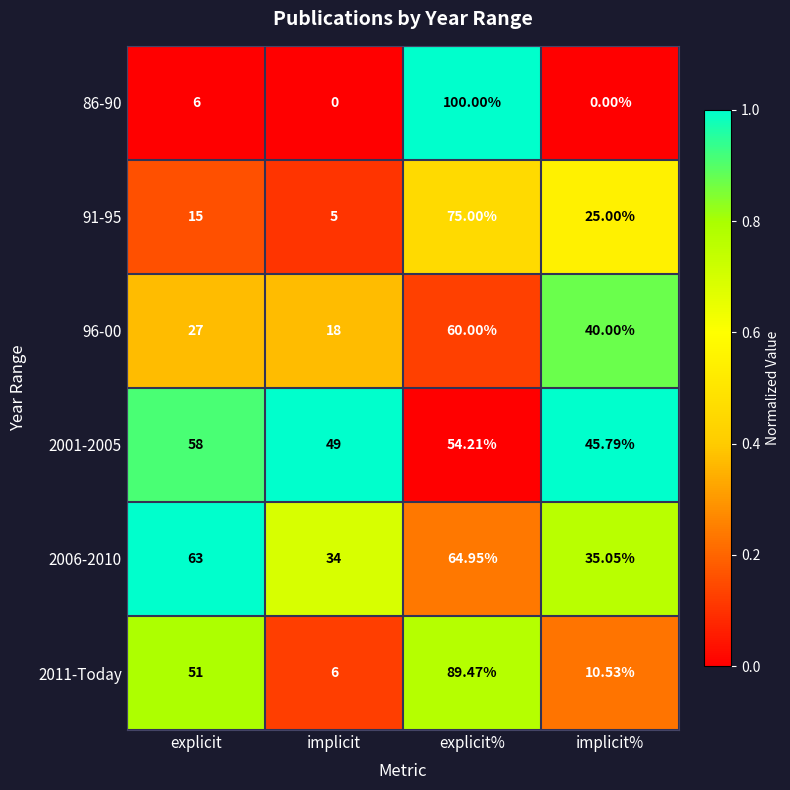

Which series has the largest range (max minus min)?

86-90